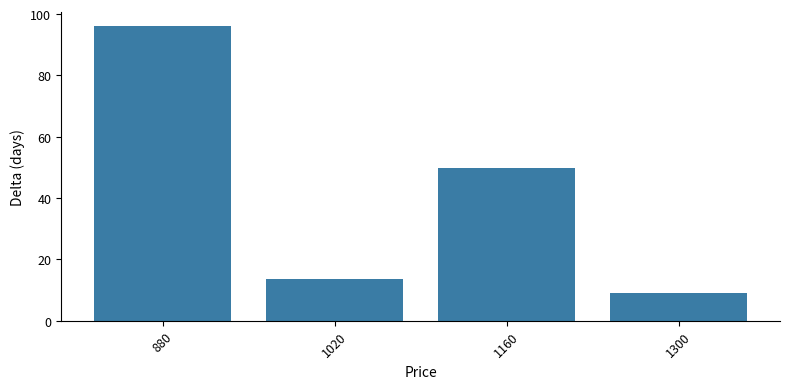

What is the smallest value displayed?

9.0